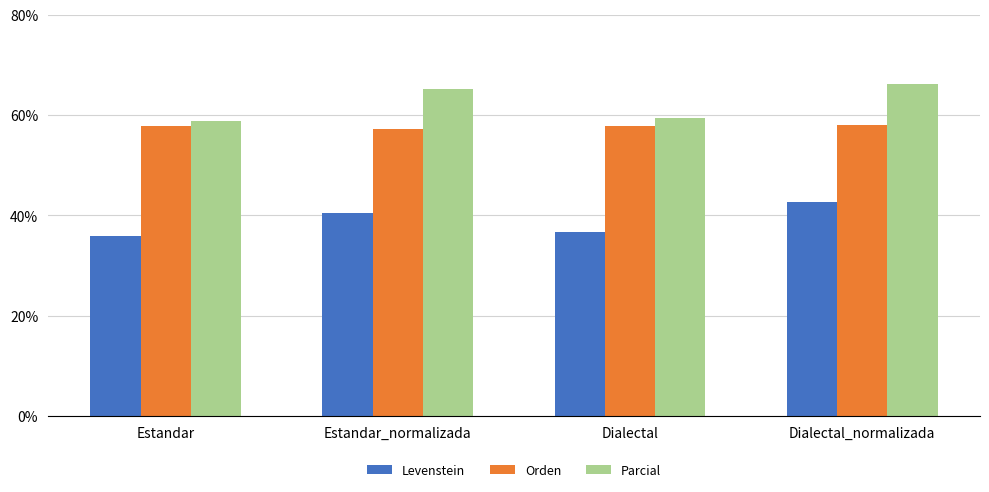

At how many categories does at least one series exceed 45?

4